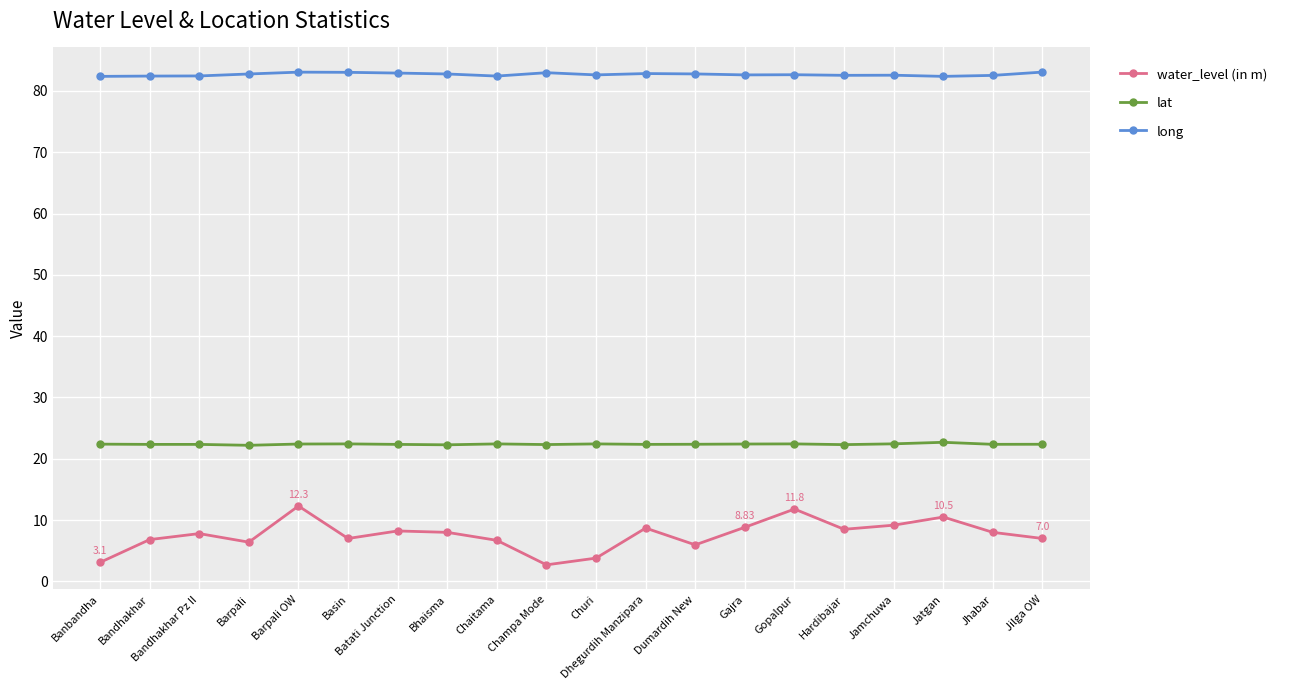

Rank the series by their maximum value, from lowest to highest.

water_level (in m), lat, long